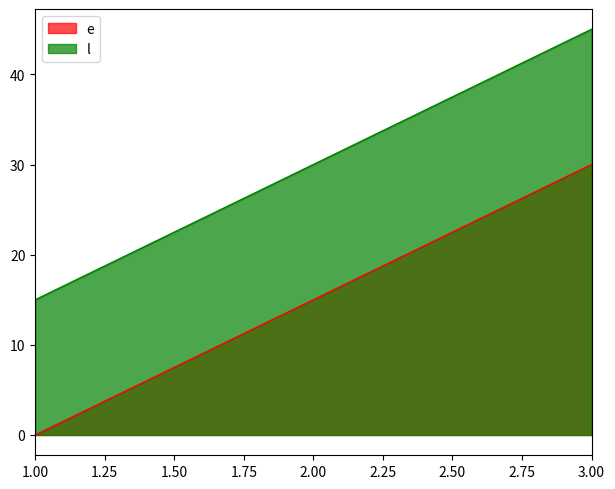

List the series in order of their overall mean, lowest first.

e, l